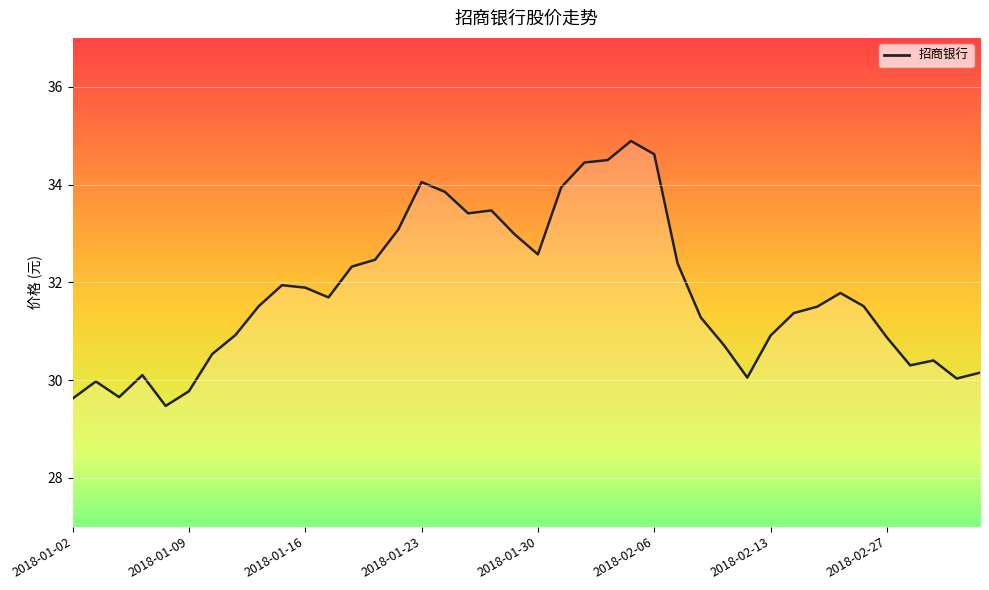

What is the smallest value displayed?

29.5